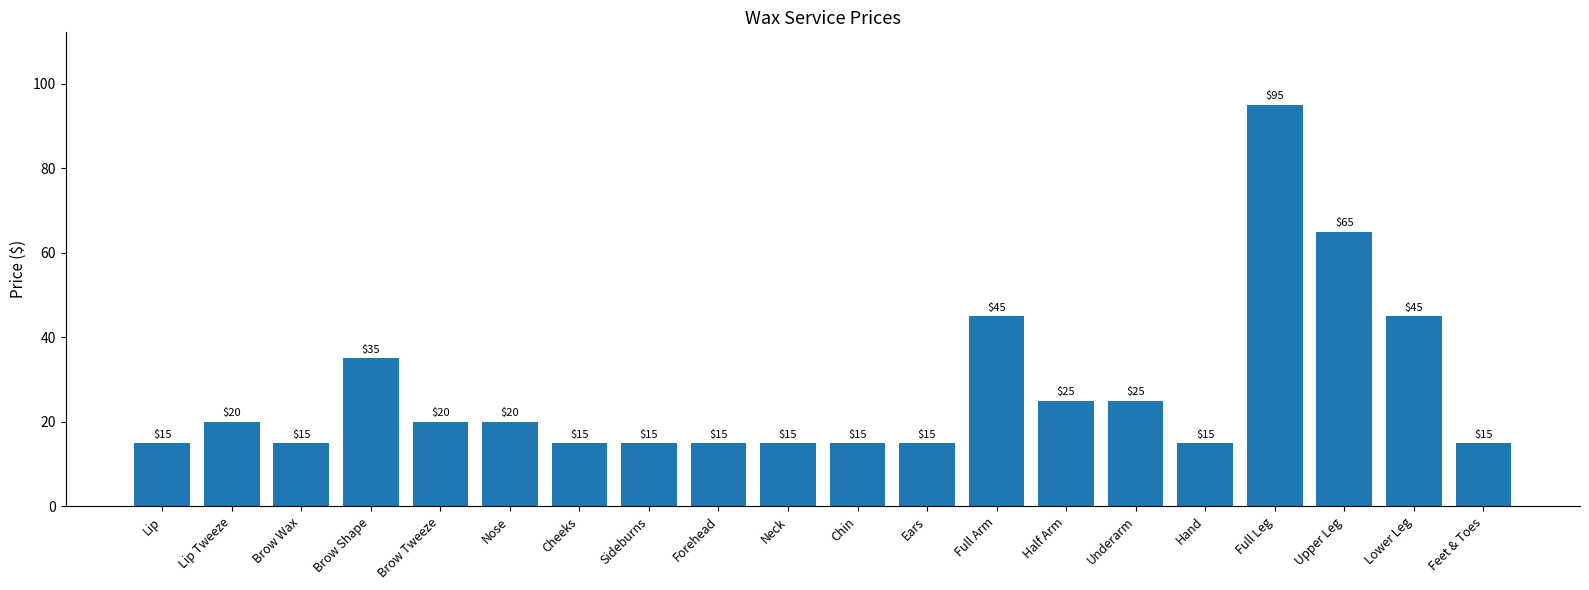

What is the value of the 13th bar from the left?

45